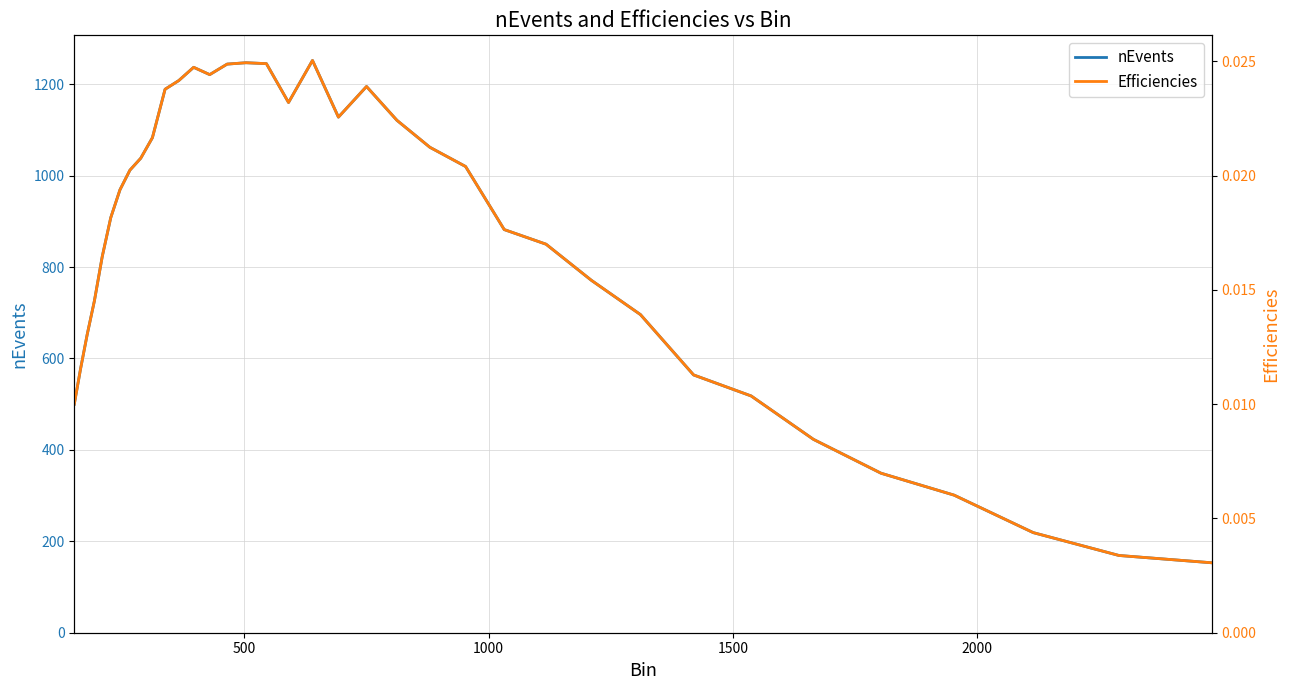

What is the lowest value of the nEvents series?

153